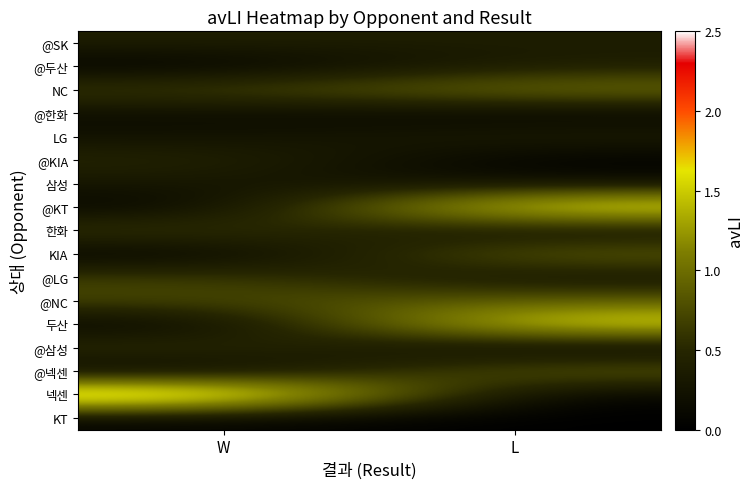

Reading left to right, transcribe all the data shown in this chart.

@SK: W=0.4	L=0.4
@두산: W=0.0	L=0.4
NC: W=0.7	L=1.1
@한화: W=0.2	L=0.1
LG: W=0.2	L=0.4
@KIA: W=0.5	L=0.0
삼성: W=0.3	L=0.2
@KT: W=0.0	L=1.9
한화: W=0.7	L=0.2
KIA: W=0.0	L=0.9
@LG: W=0.7	L=0.2
@NC: W=0.7	L=0.9
두산: W=0.0	L=1.8
@삼성: W=0.6	L=0.0
@넥센: W=0.0	L=0.9
넥센: W=2.3	L=0.0
KT: W=0.1	L=0.0